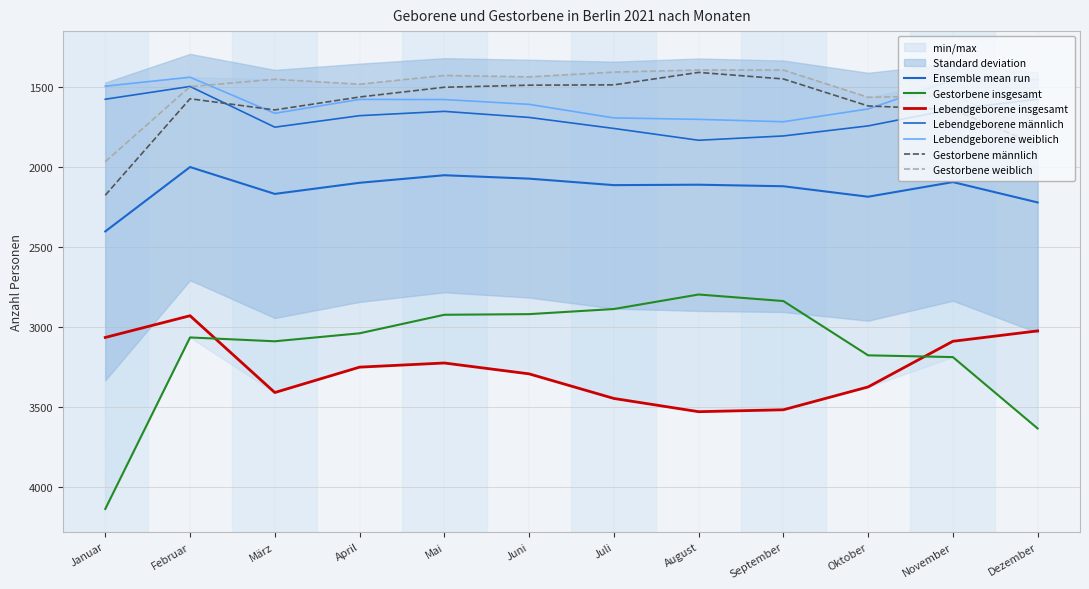

Where is the first local minimum for Lebendgeborene insgesamt?

Februar